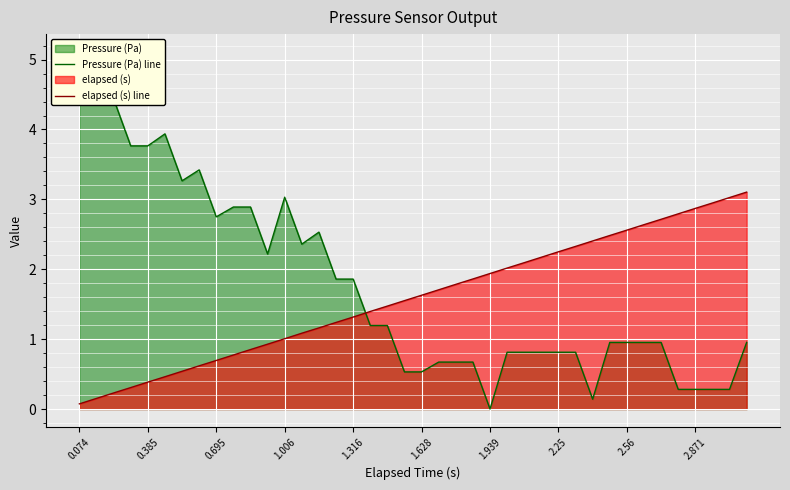

What is the sum of all Pressure (Pa) line values?

70.1